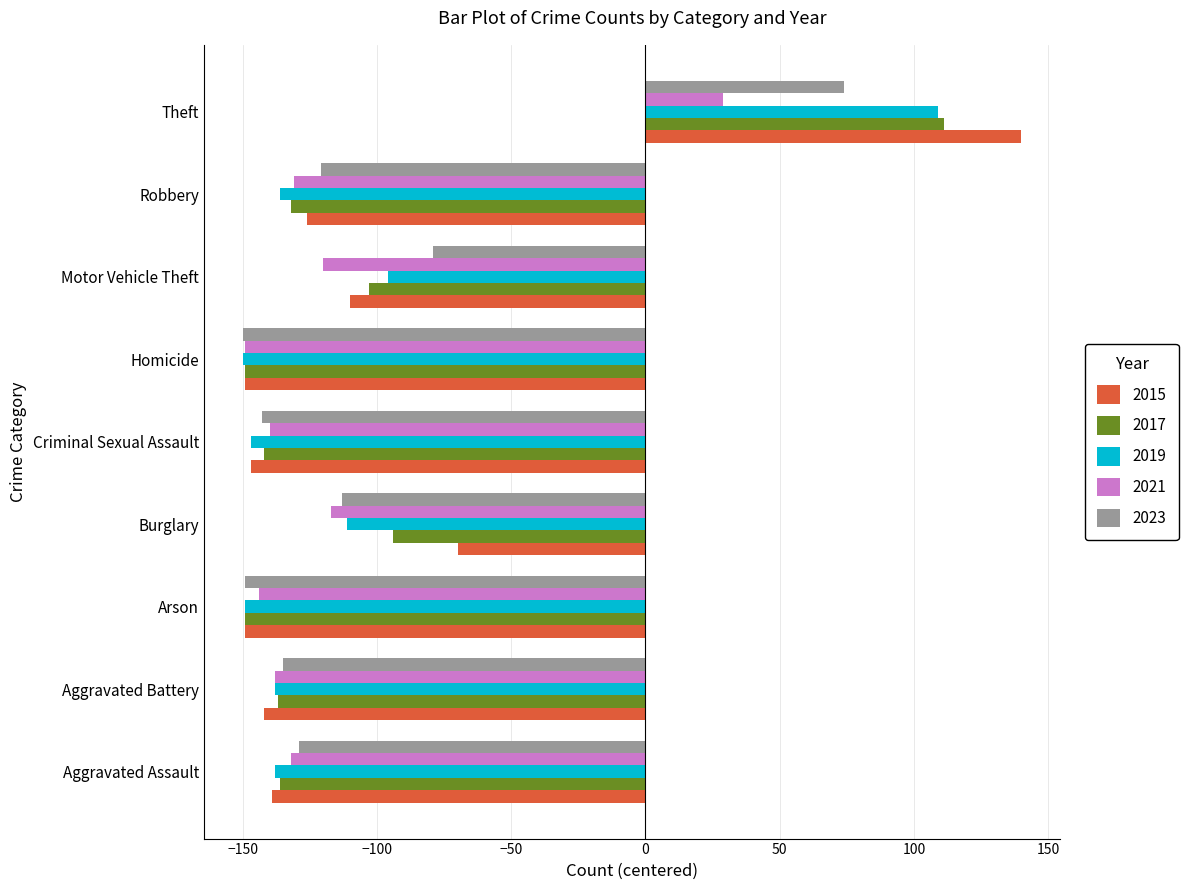

What are all the series names shown in the legend?

2015, 2017, 2019, 2021, 2023